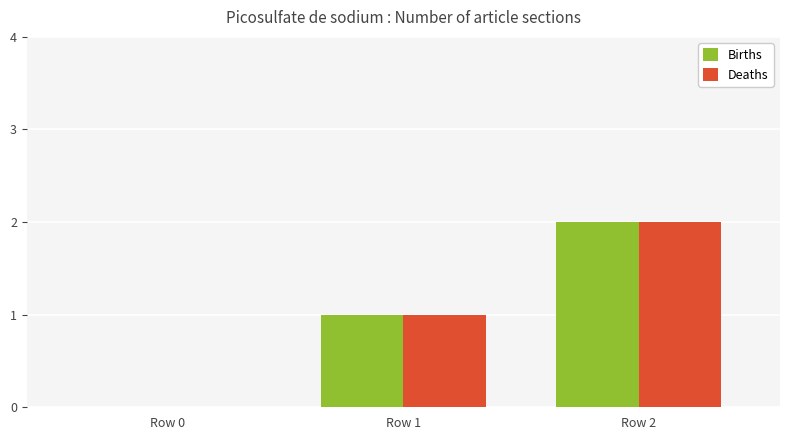

What is the highest value of the Deaths series?

2